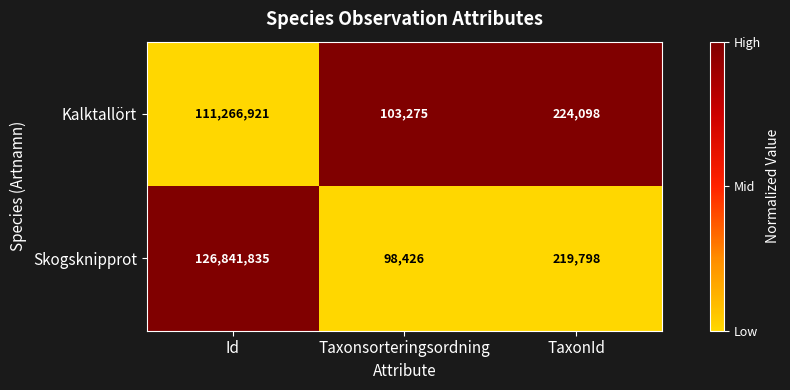

Which series changed the most between Id and Taxonsorteringsordning?

Skogsknipprot